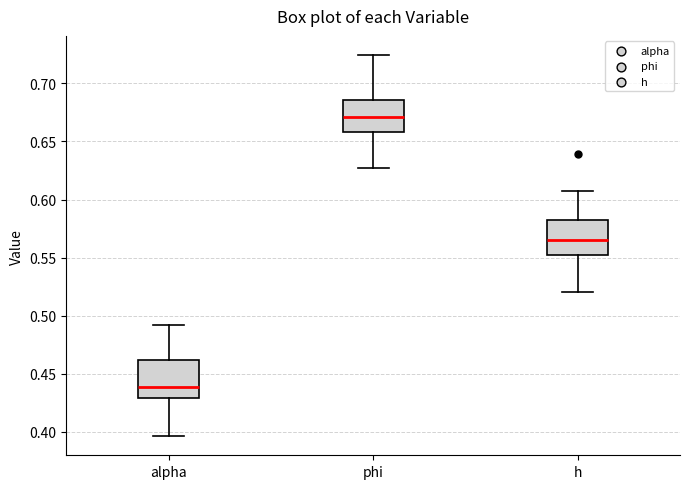

Where is the lower edge of the box for phi on the y-axis? The values are not printed on the chart, so give them approximately, as read against the axis.

0.660